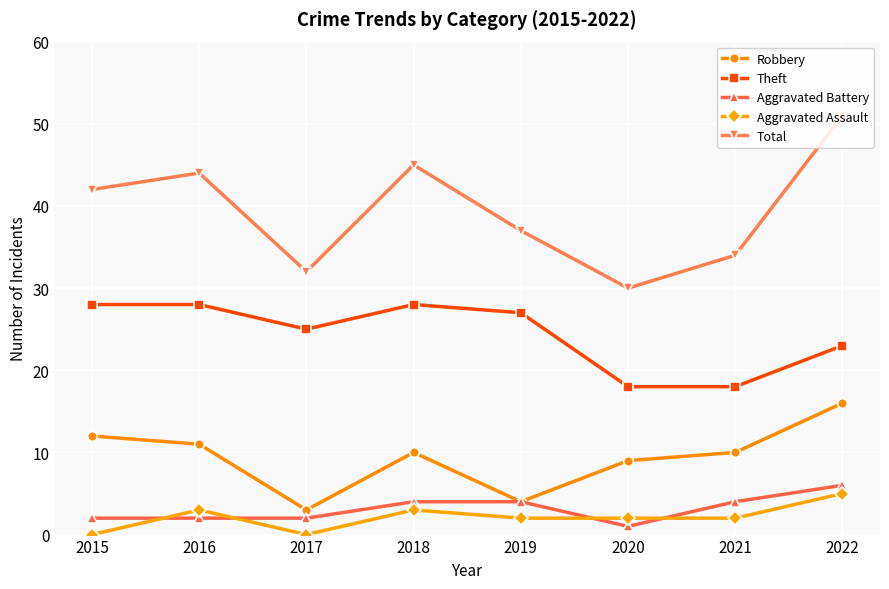

What is the maximum value shown in the chart?

51